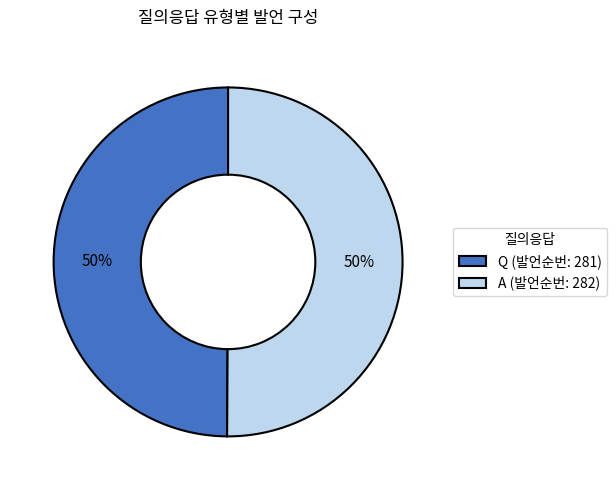

To the nearest percent, what is the combined percentage of A (발언순번: 282) and Q (발언순번: 281)?

100%